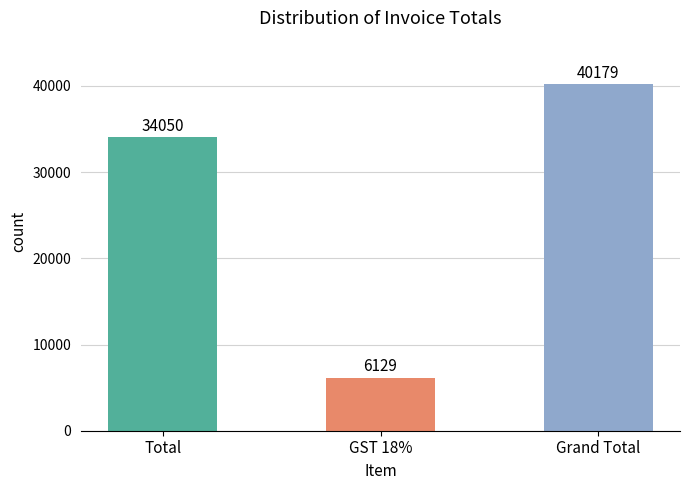

Between GST 18% and Grand Total, which is larger?

Grand Total